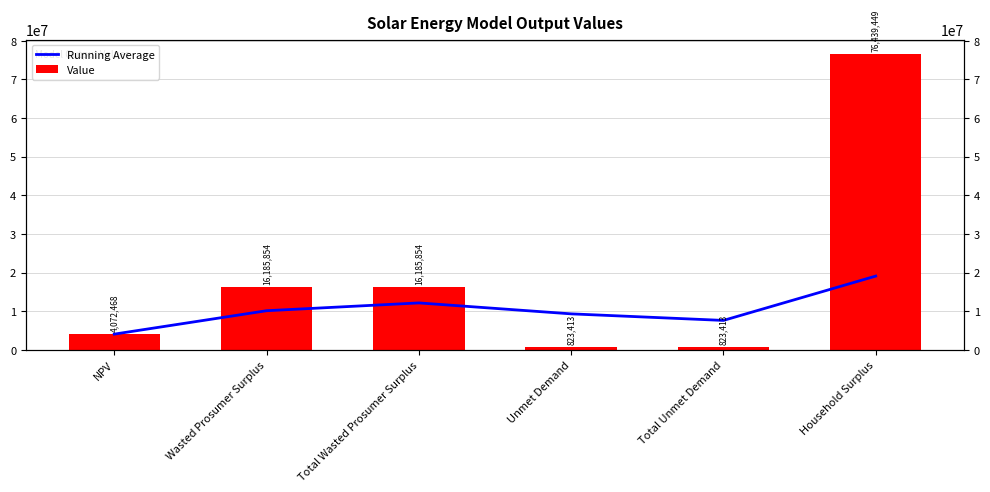

What is the average value of the Value series?

19088408.6